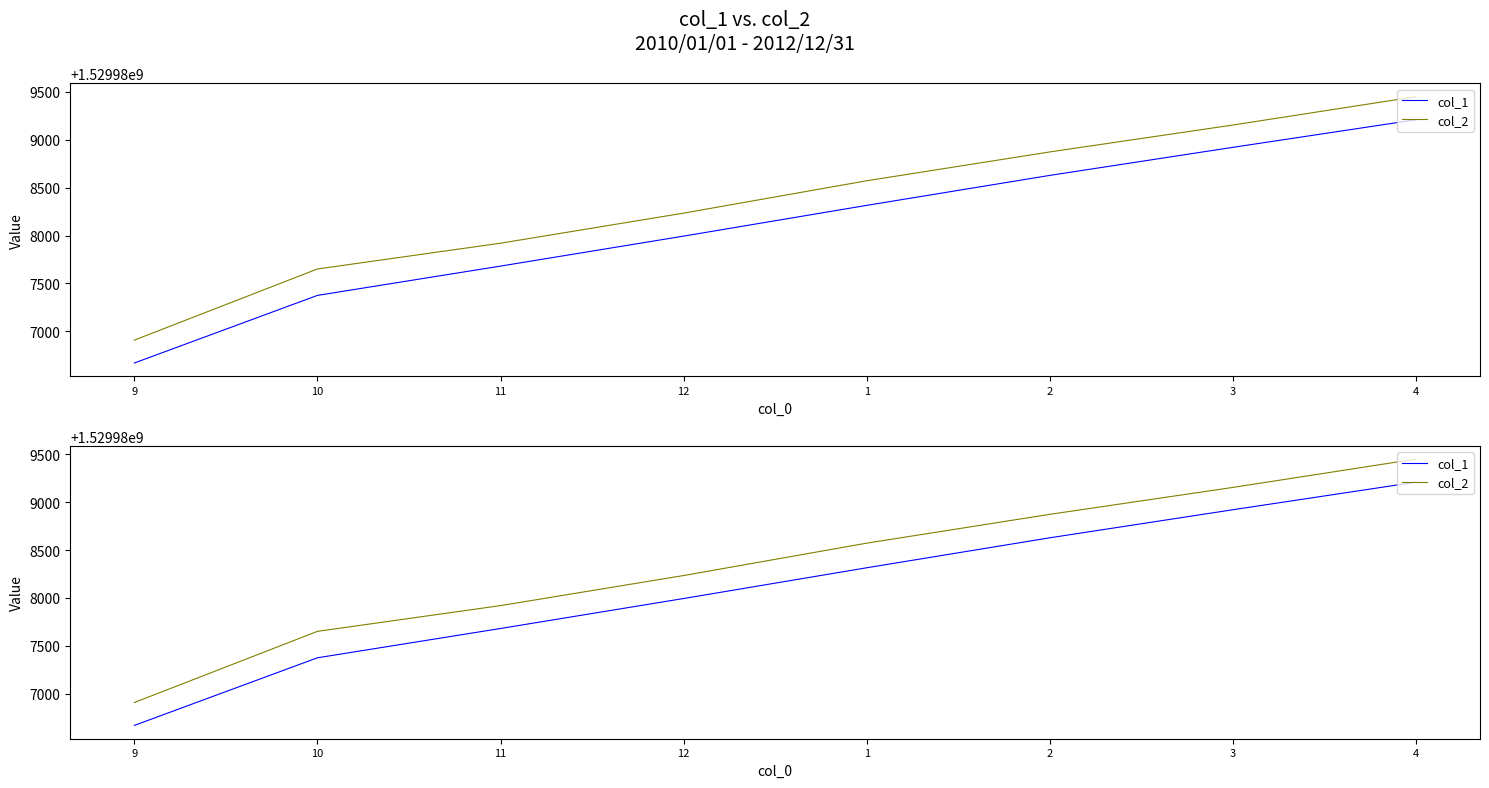

List the series in order of their peak value, highest first.

col_2, col_1